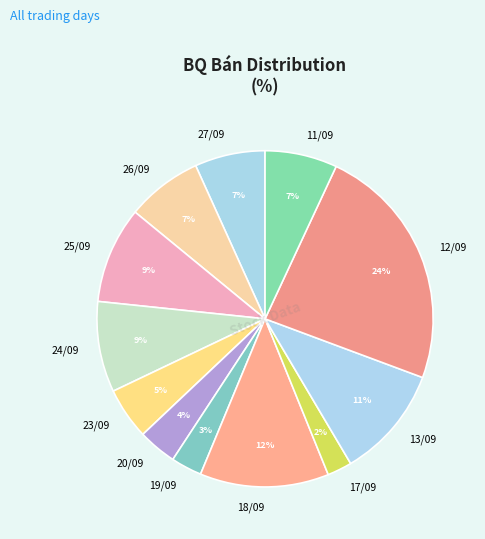

What is the ratio of the value at 20/09 to the value at 25/09?

0.4